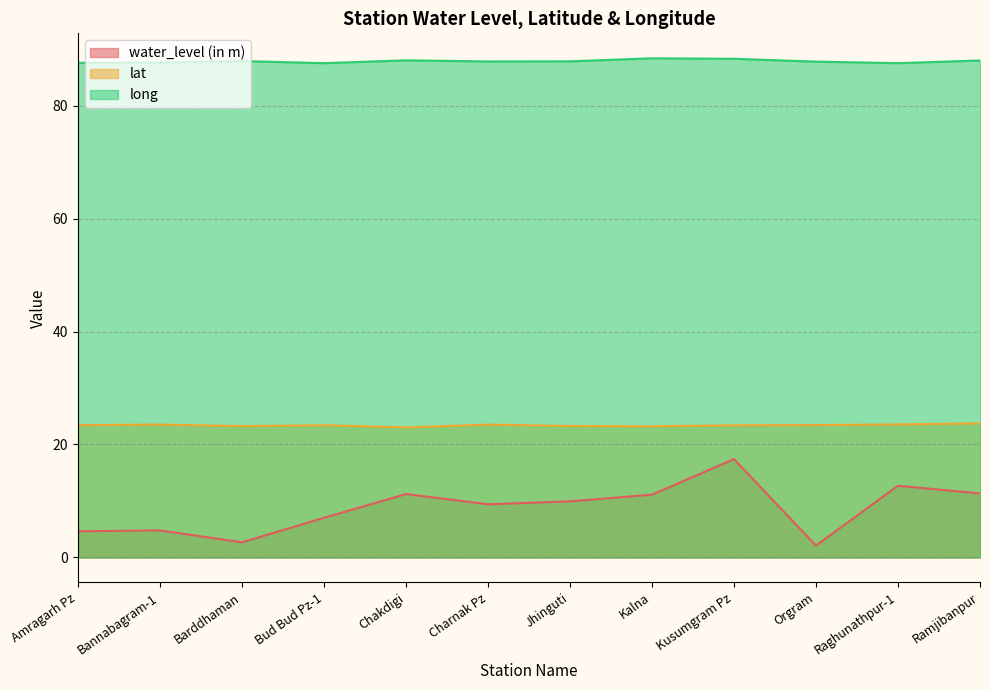

What position from the right is Orgram?

3